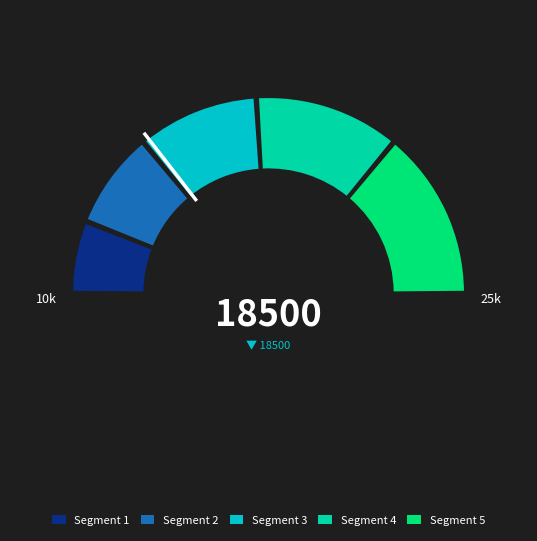

To the nearest percent, what is the combined percentage of 351 and 611?

18%